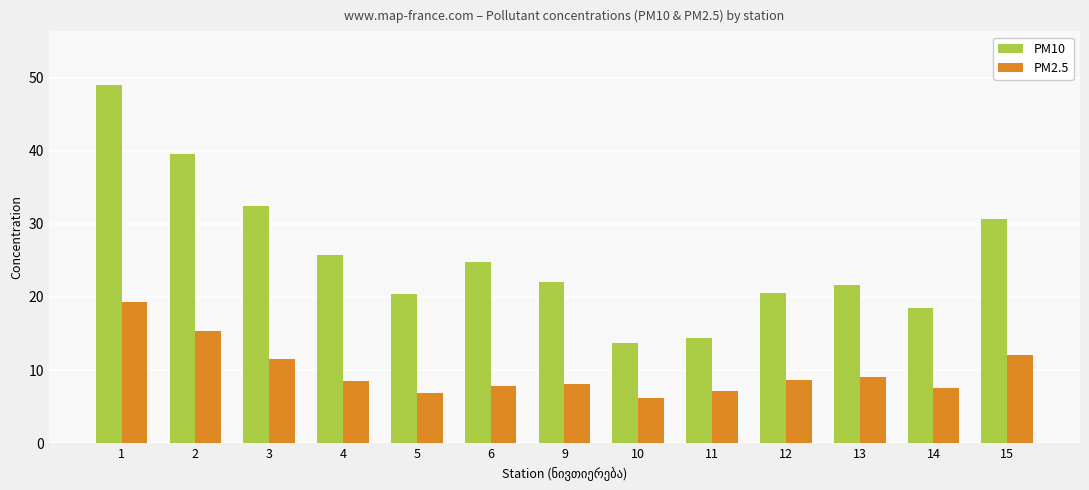

Is it true that PM10 equals 13.8 at 10?

True